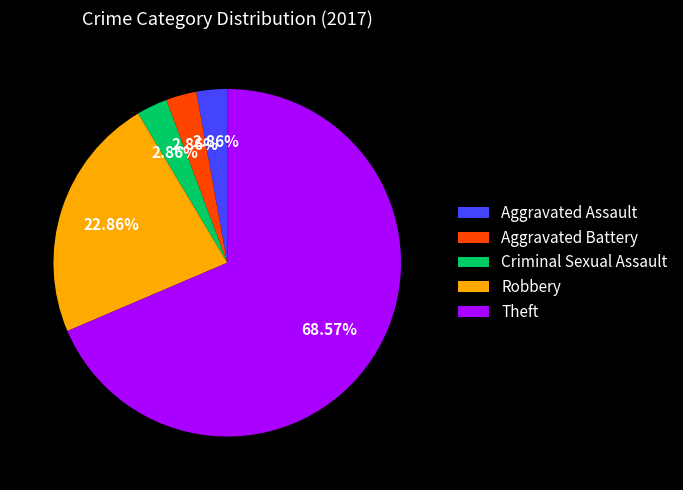

What is the largest slice in the pie chart?

Theft